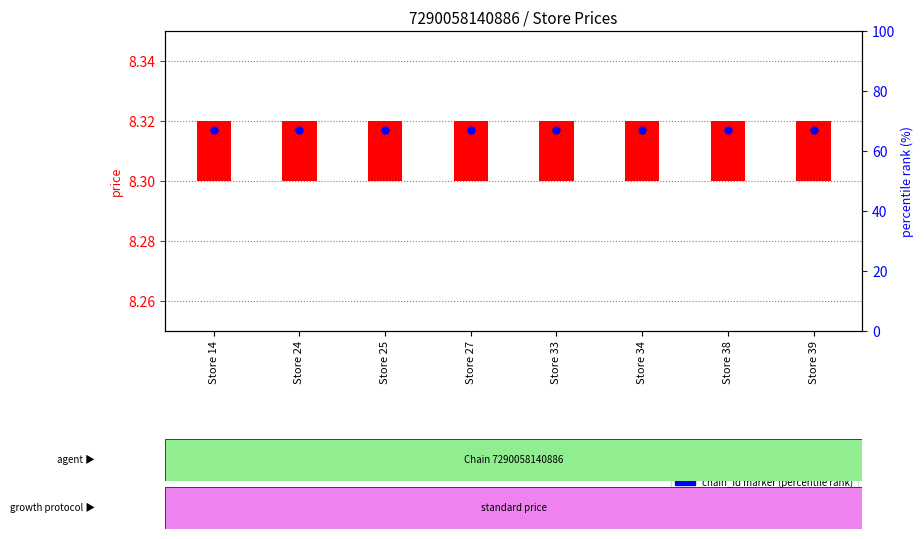

Which series reaches the maximum Y coordinate?

chain_id marker